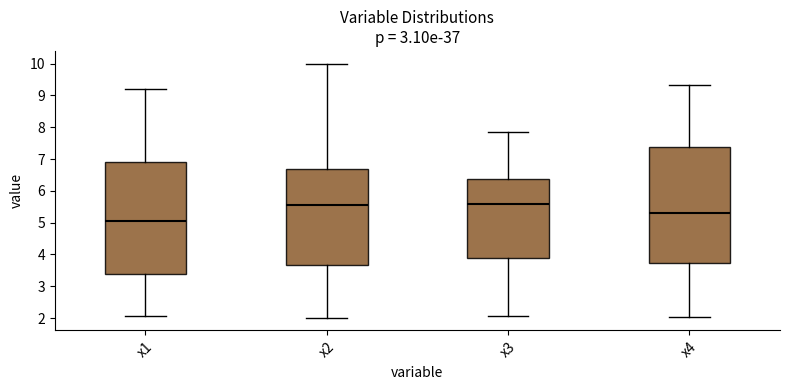

Comparing the boxes themselves (not the whiskers), which one is the tallest?

x4